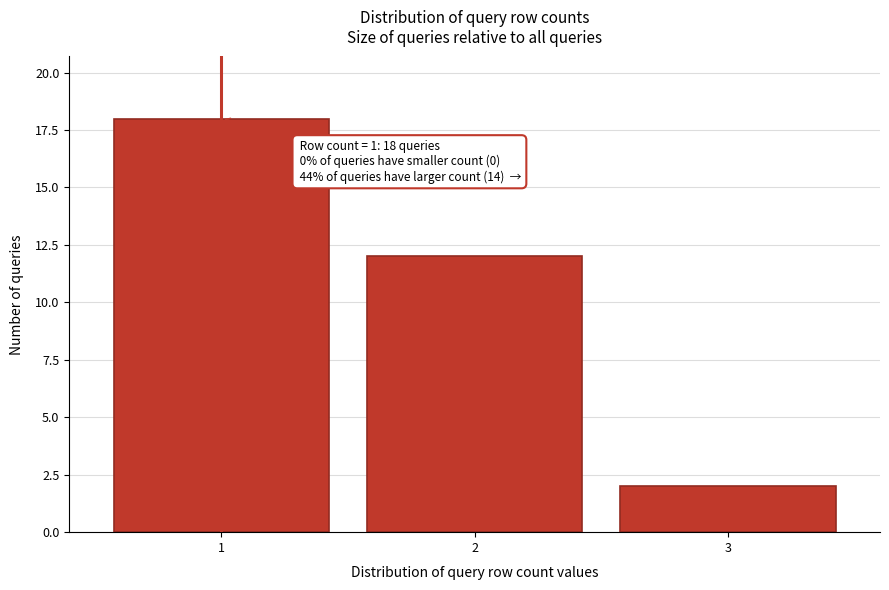

Reading right to left, what are all the values shown in this chart?

2	12	18